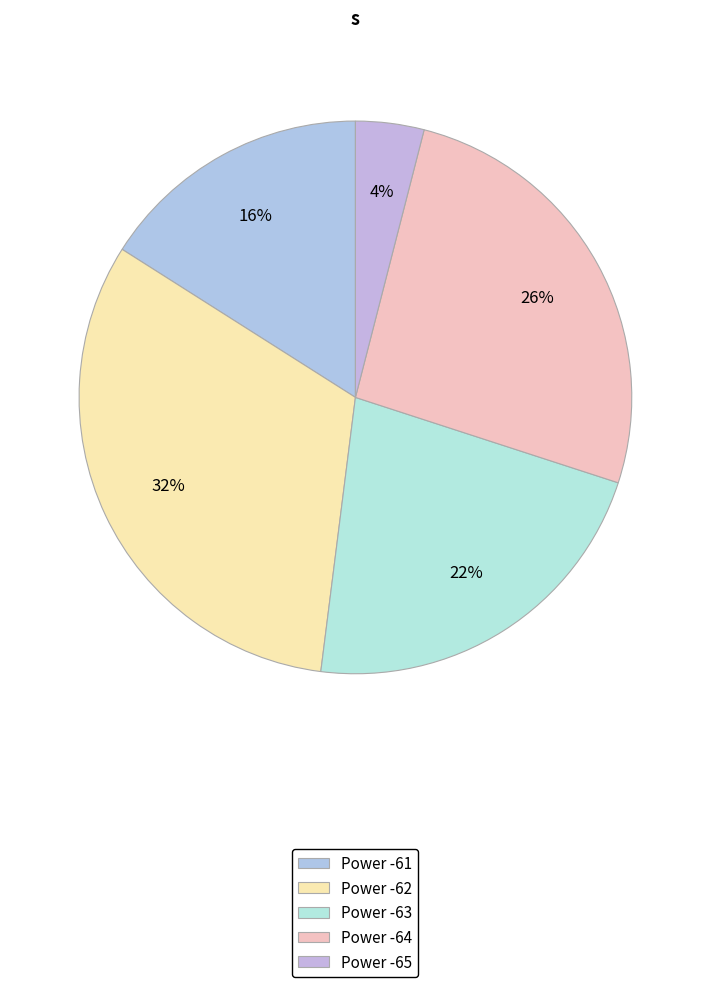

What is the largest slice in the pie chart?

Power -62